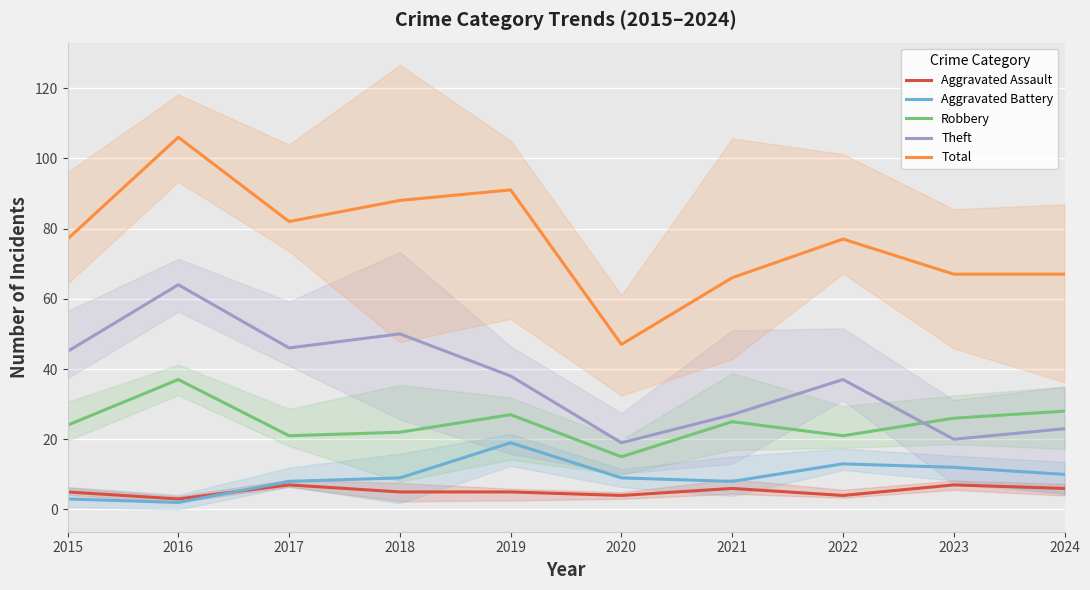

Which series has the widest spread of values?

Total